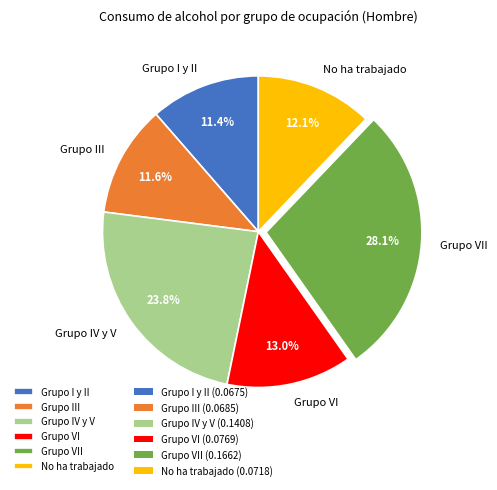

How many segments does this pie chart have?

6